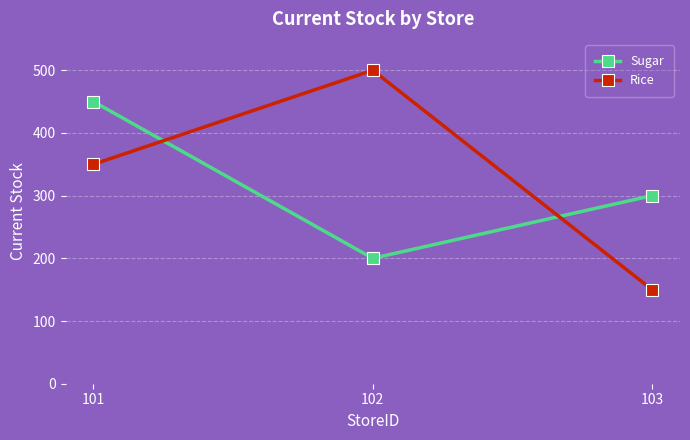

True or false: Sugar has a value of 300 at 103.

True